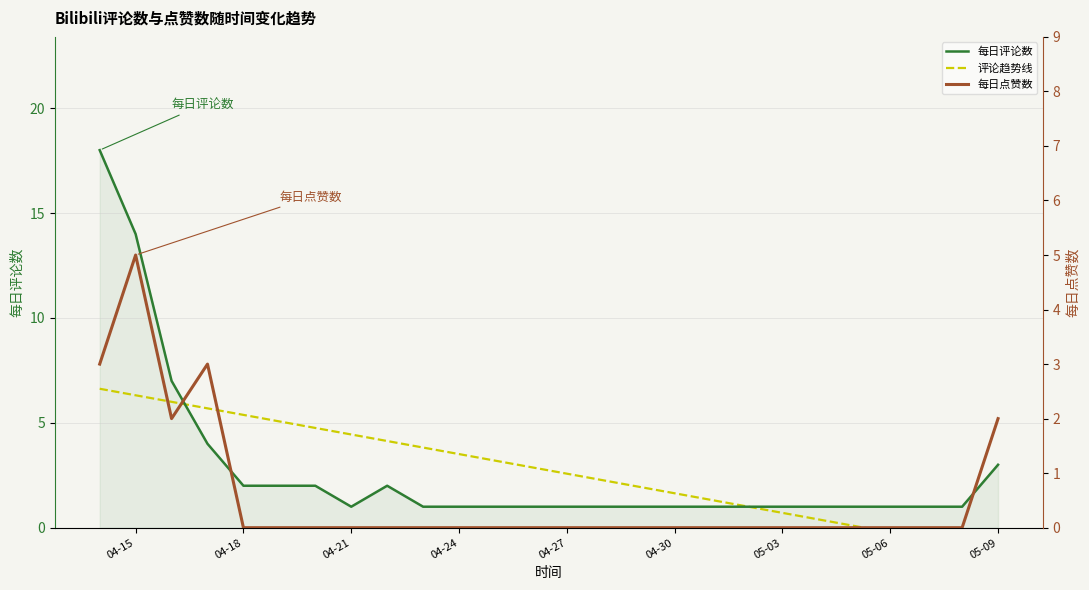

What are all the series names shown in the legend?

每日评论数, 评论趋势线, 每日点赞数